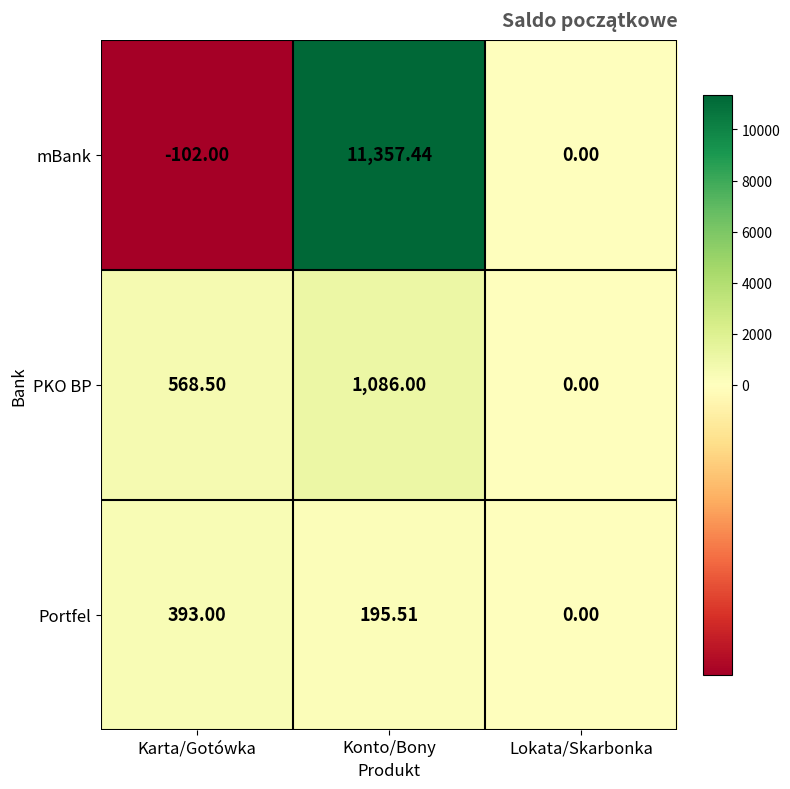

At which category is the sum across all series the highest?

Konto/Bony